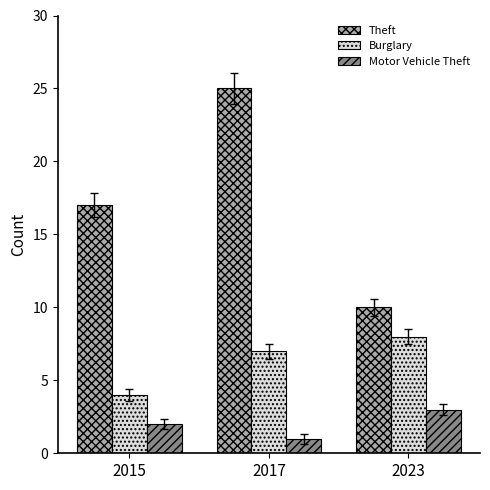

What is the value of the Theft bar at the 1st from the left?

17